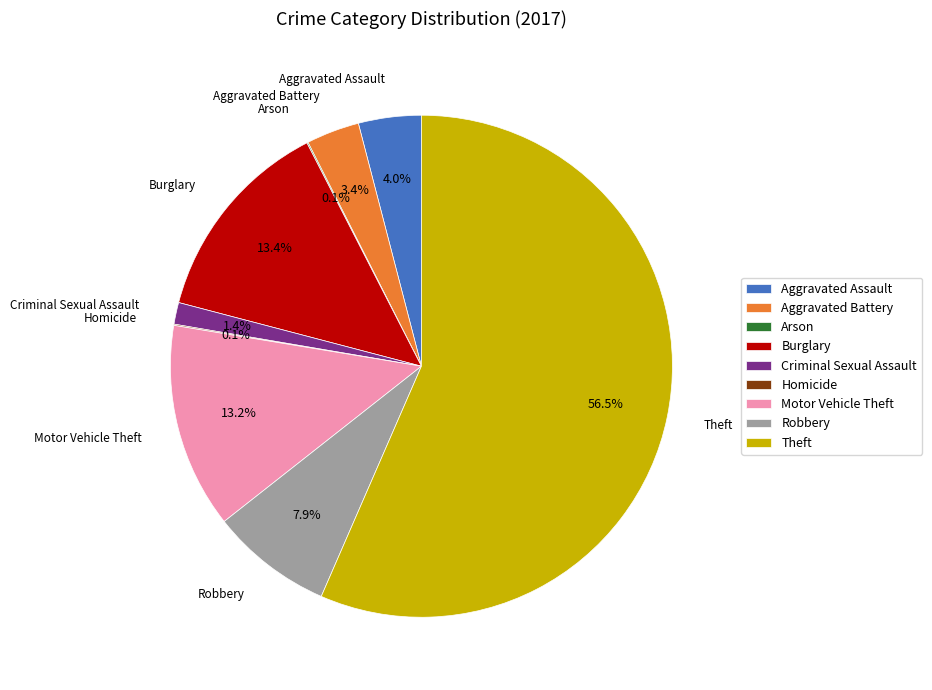

To the nearest percent, what is the difference between the largest and smallest slice percentages?

56%